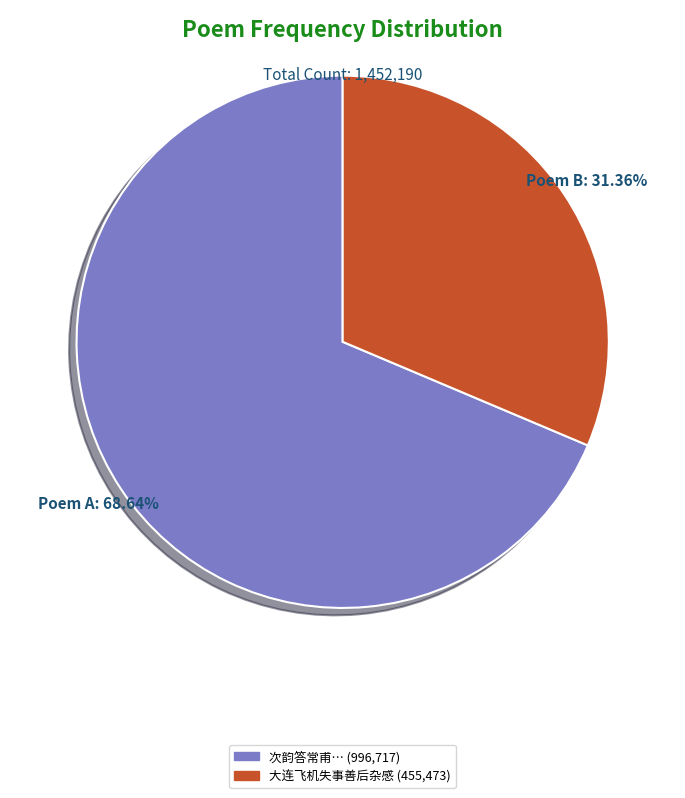

To the nearest percent, what is the difference between the largest and smallest slice percentages?

37%